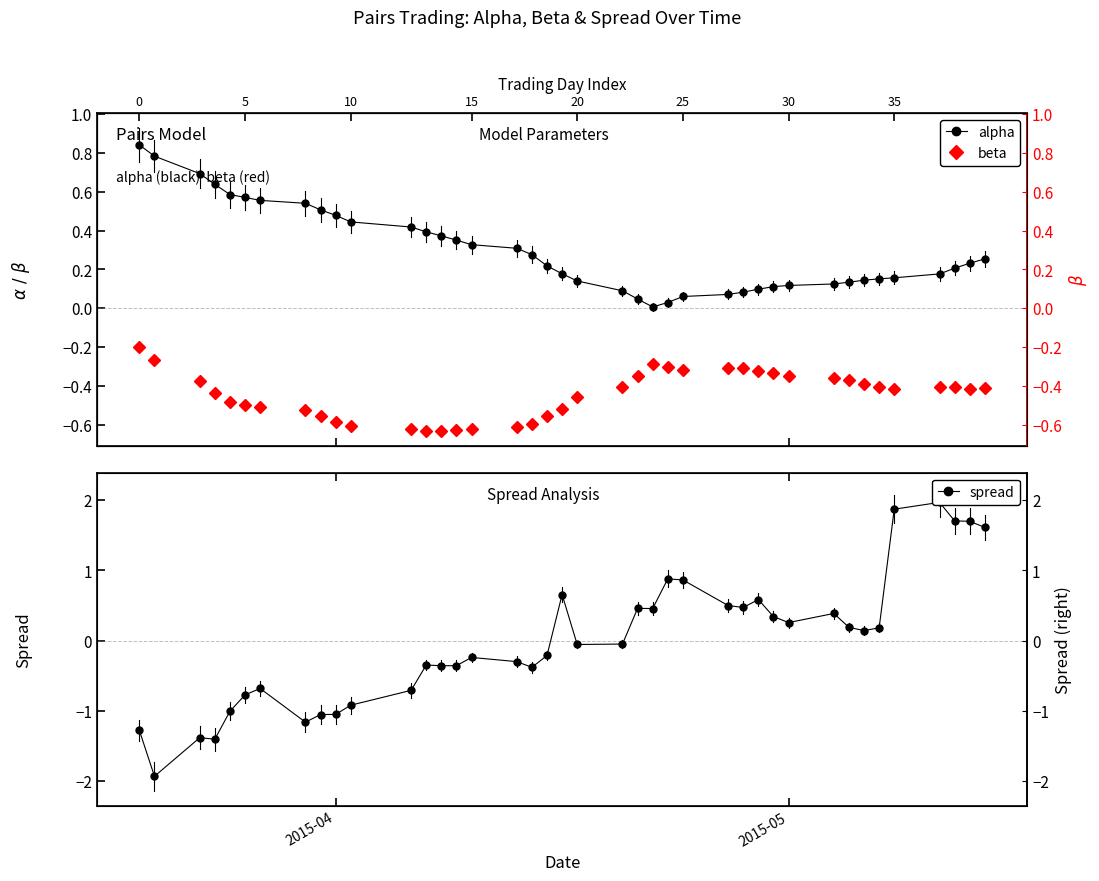

True or false: beta has a value of -0.2 at 3.

False